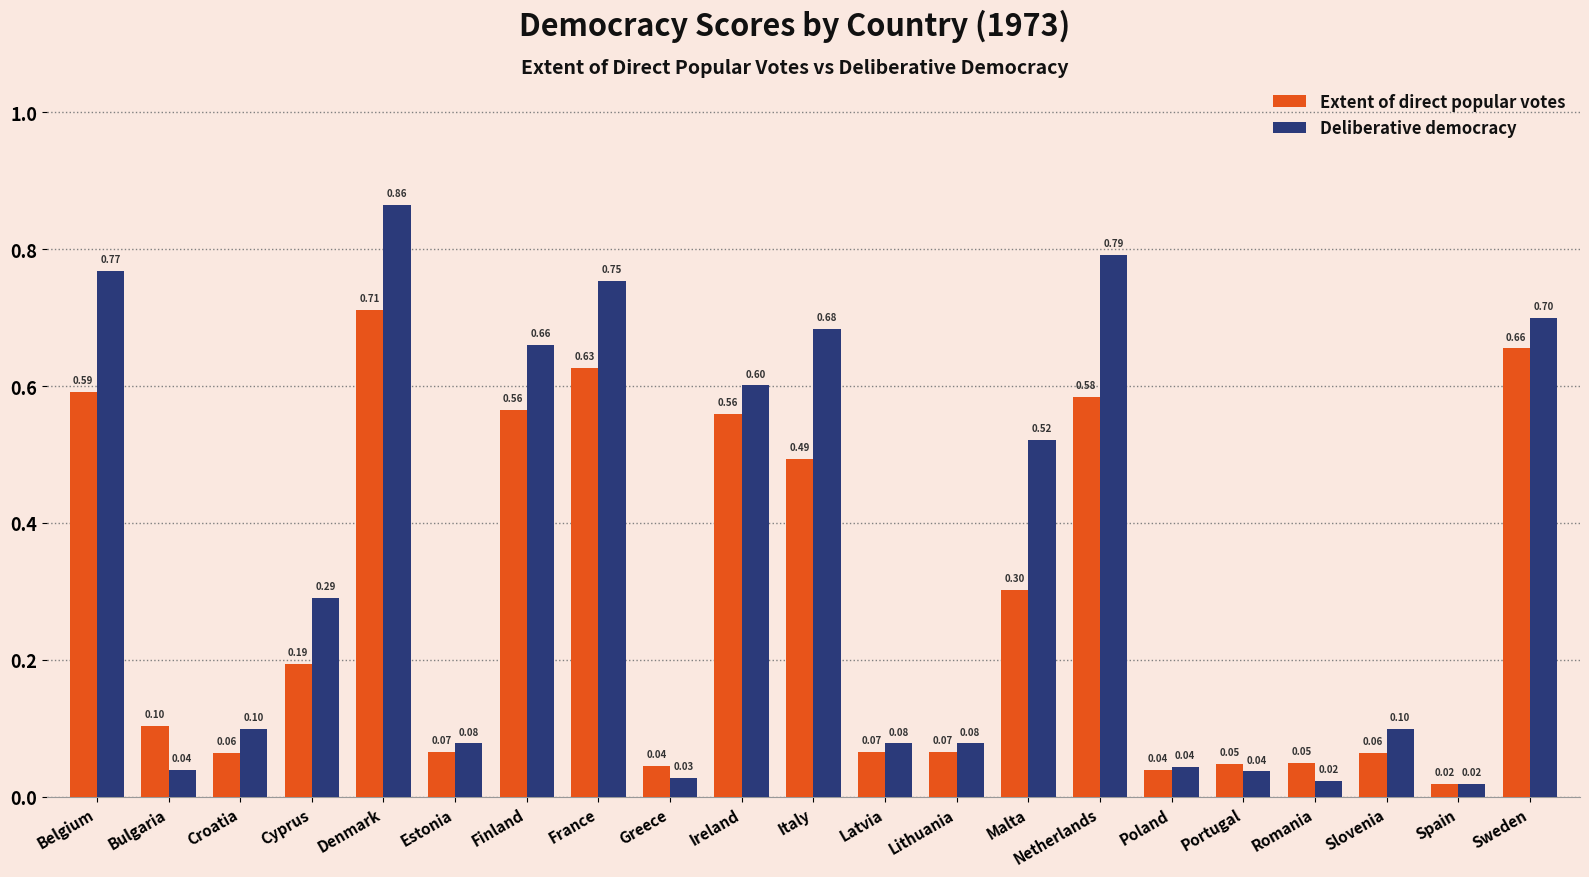

Is the value of Deliberative democracy at Greece greater than the value of Extent of direct popular votes at Spain?

Yes